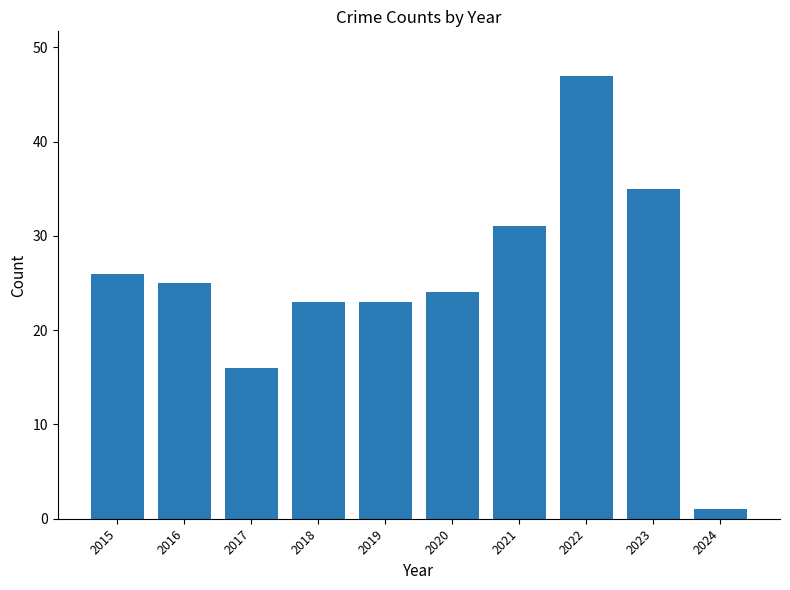

What is the sum of all values?

251